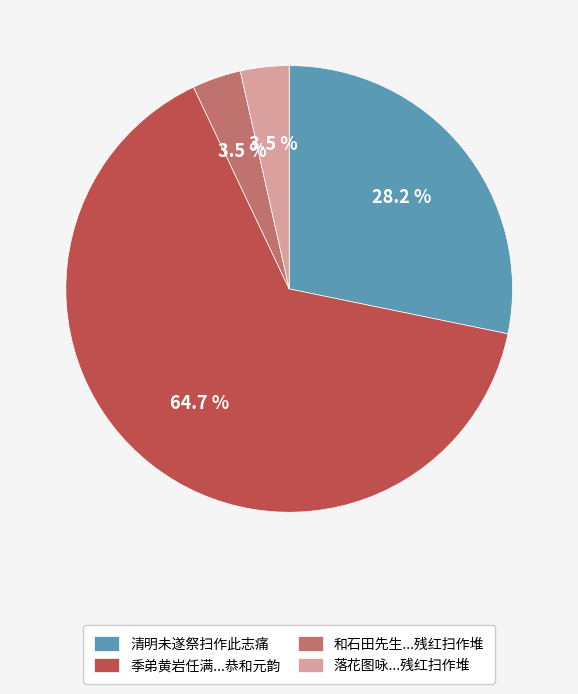

Count the number of slices in the pie.

4